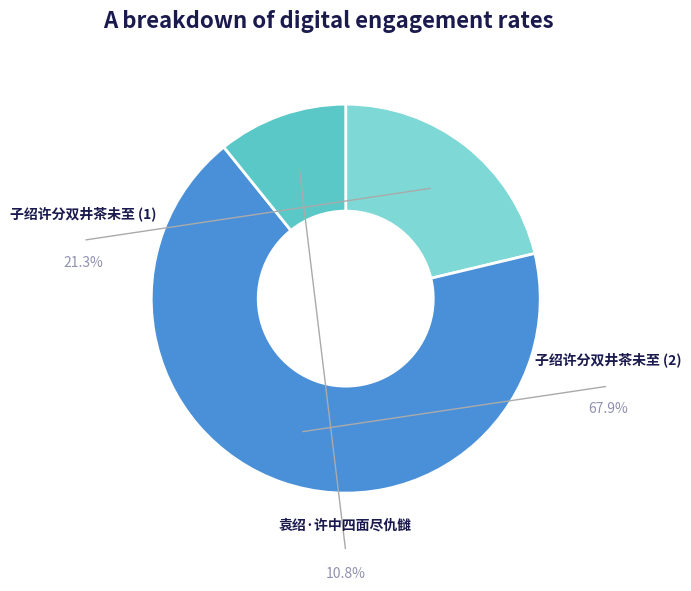

Does any single category account for the majority?

Yes